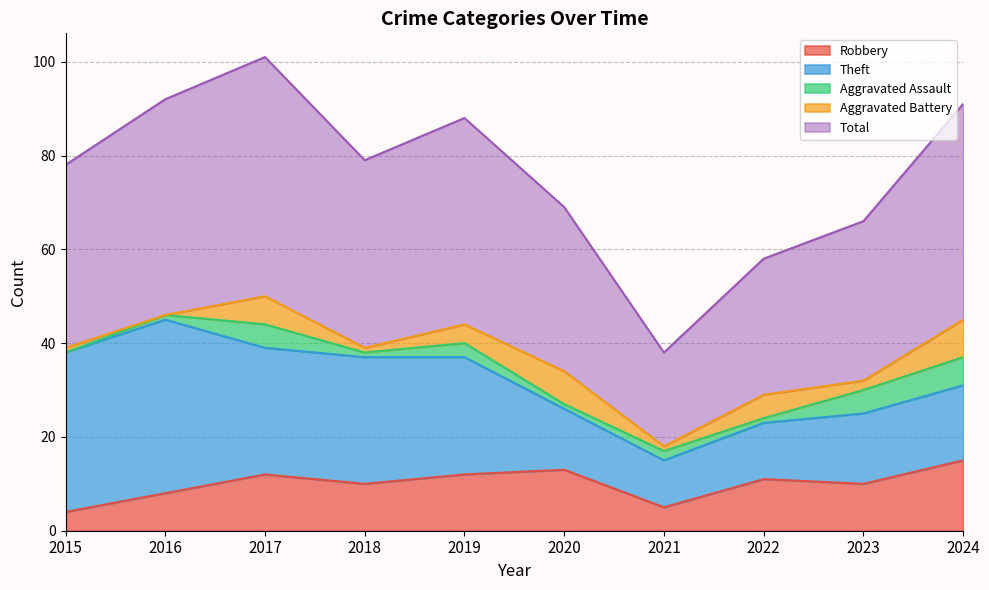

Where is the first local minimum for Robbery?

2018